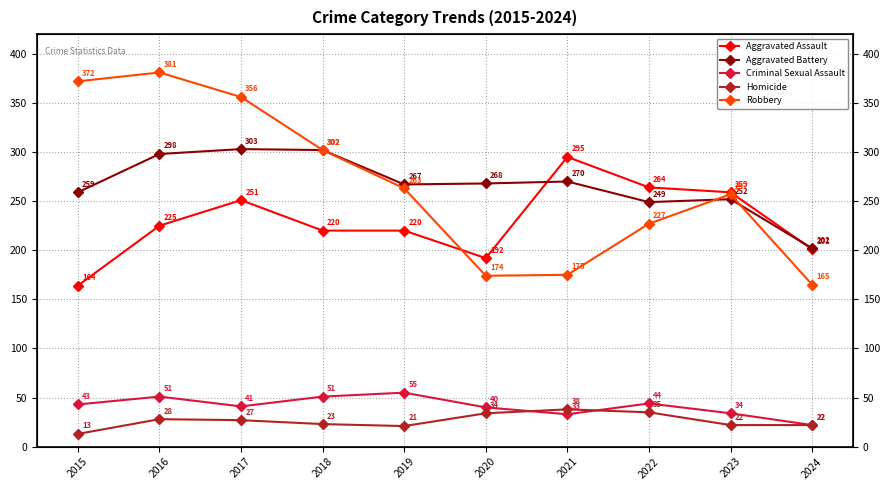

In Aggravated Assault, how many points are lower than both neighbors (excluding endpoints)?

1